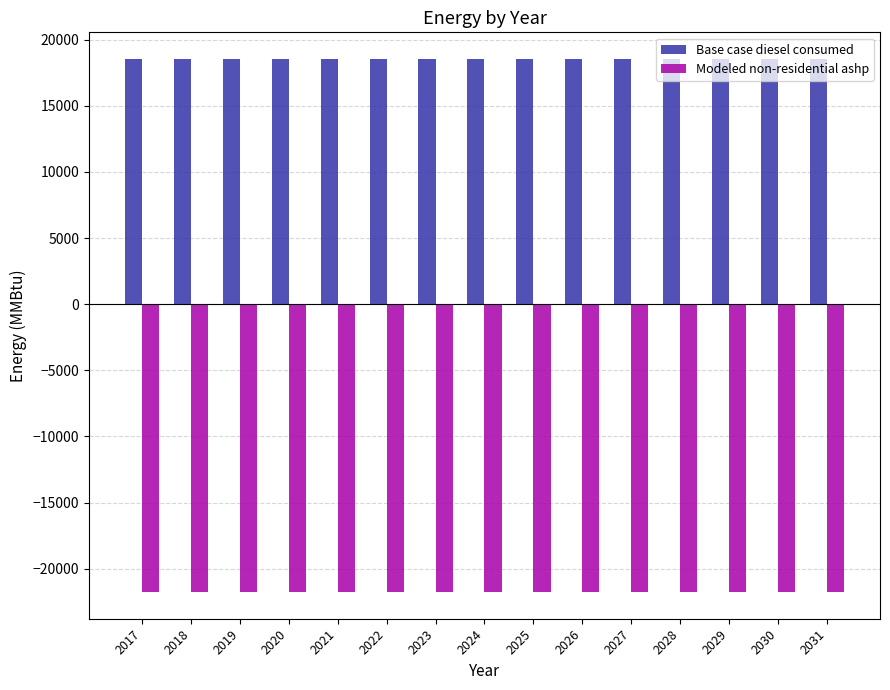

Does the chart contain any negative values?

Yes